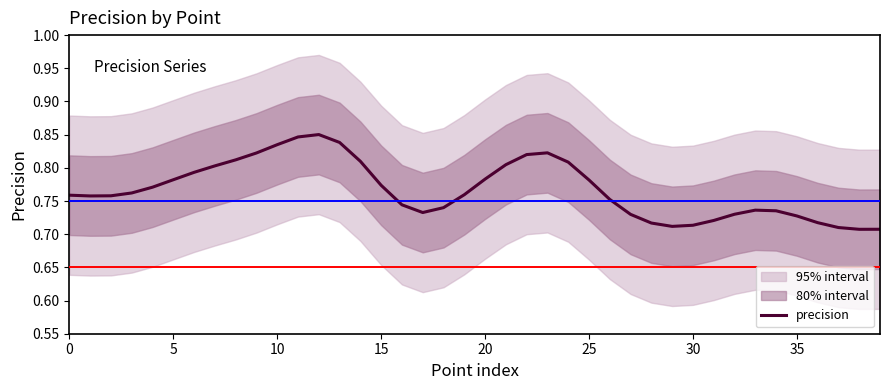

Is it true that precision equals 1.4 at 25?

False